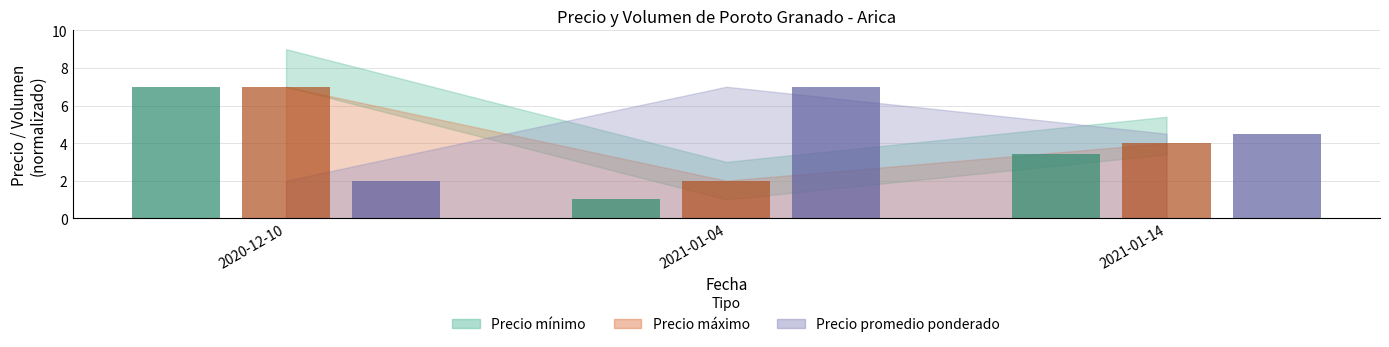

What is the total value across all series at 2021-01-14?

11.9